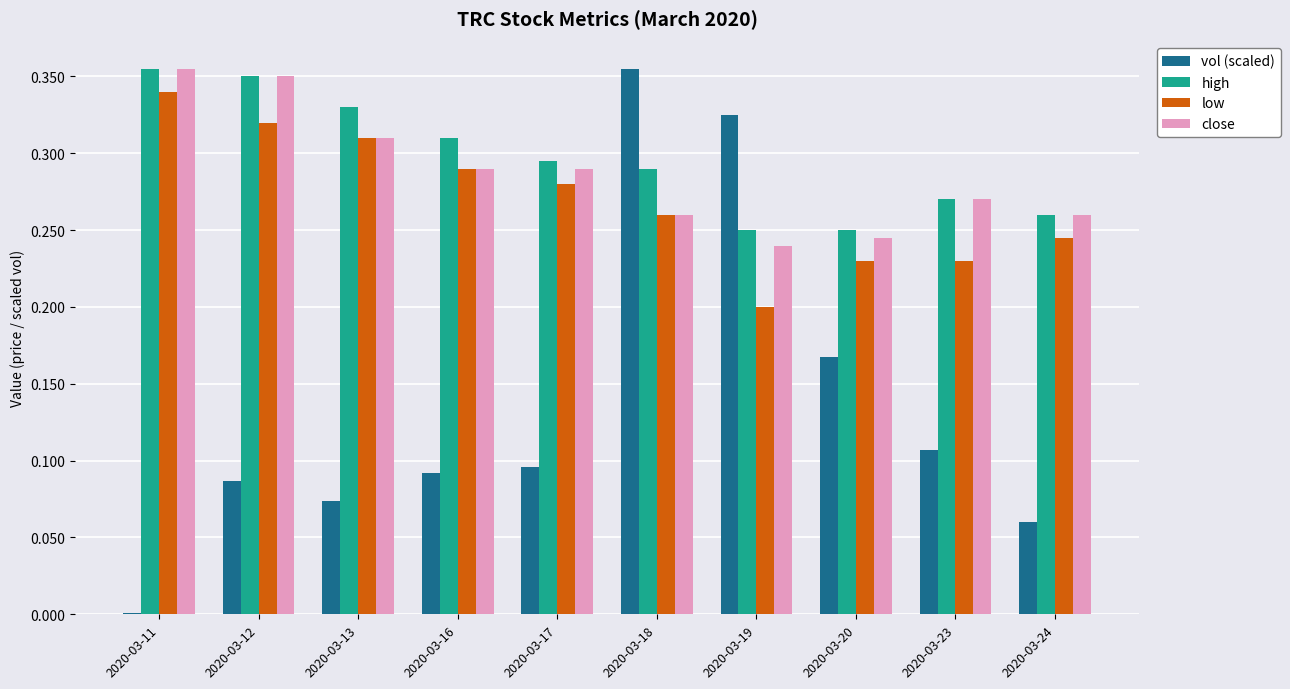

At which category is the sum across all series the highest?

2020-03-18